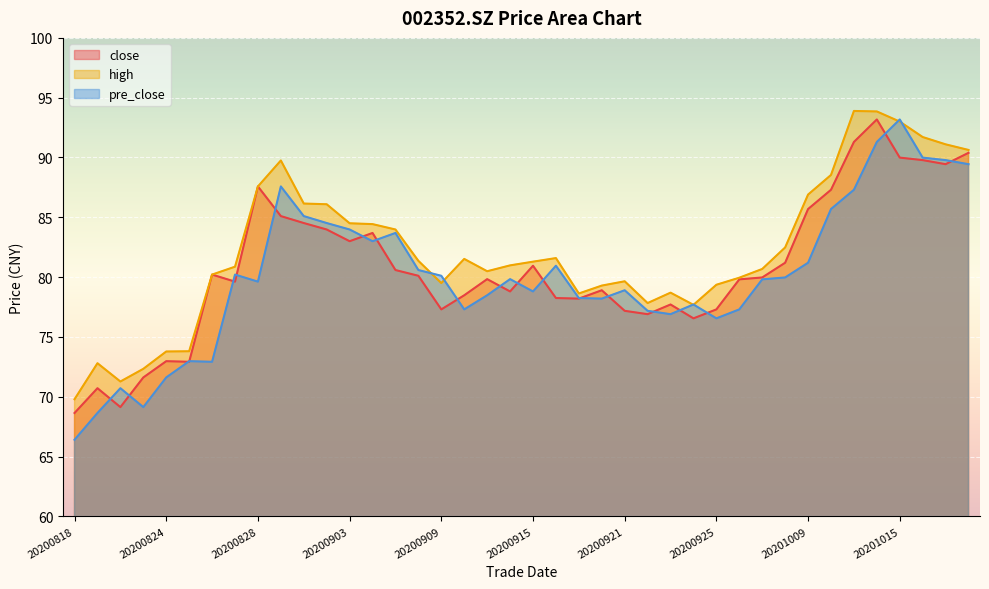

Where is the first local minimum for pre_close?

20200821